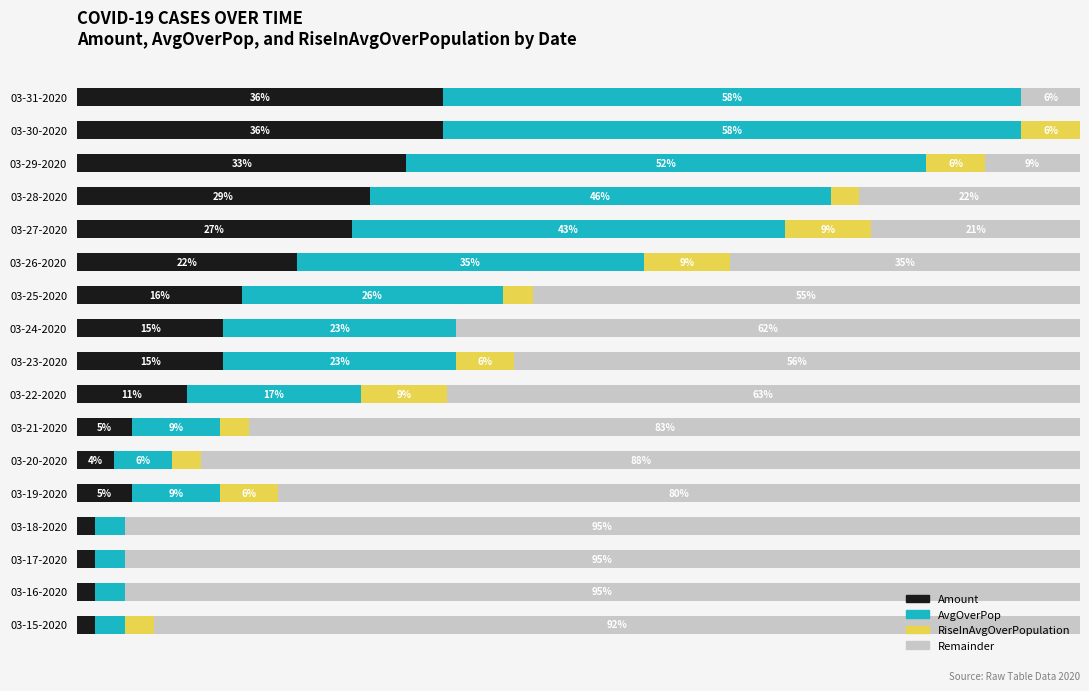

What are all the series names shown in the legend?

Amount, AvgOverPop, RiseInAvgOverPopulation, Remainder